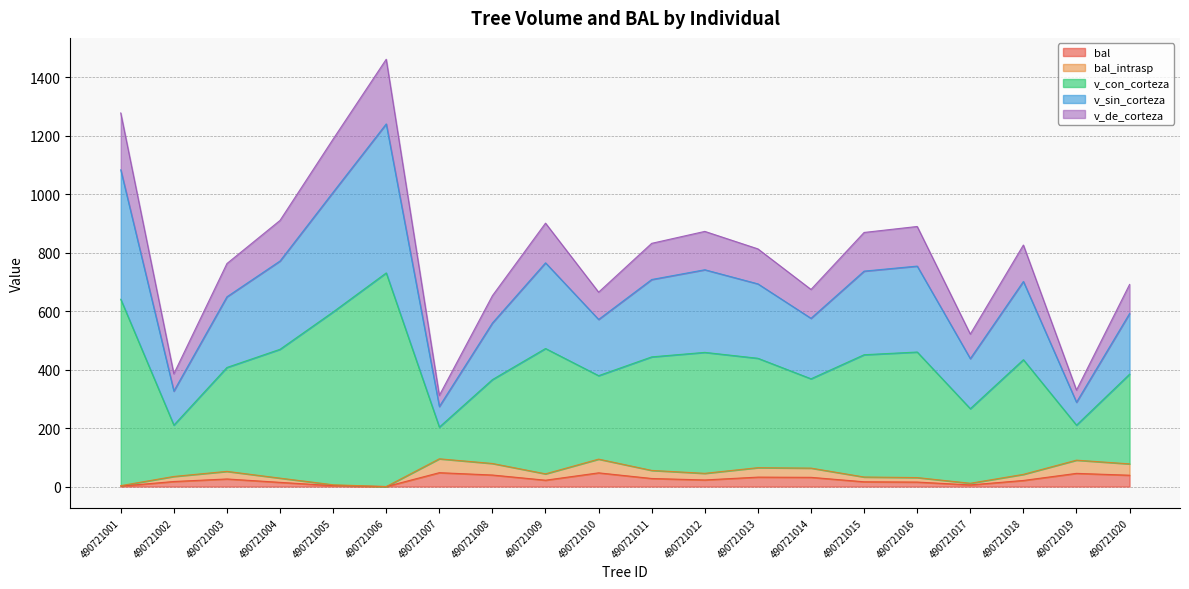

How many interior local peaks does the bal series have?

5